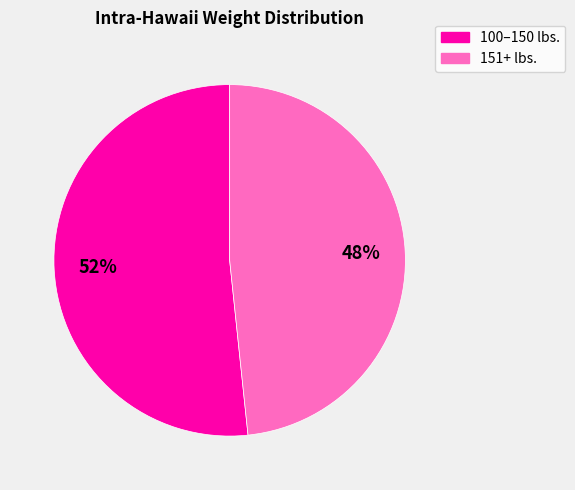

Which has a higher value, 100–150 lbs. or 151+ lbs.?

100–150 lbs.